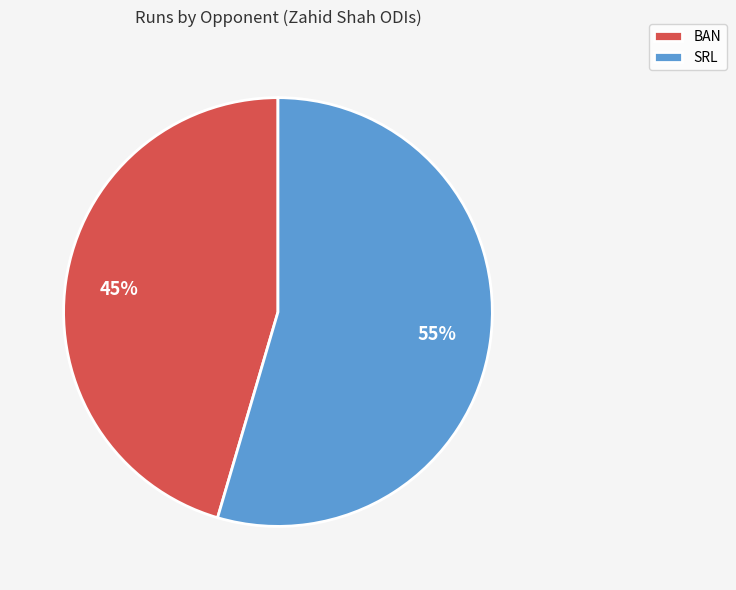

The BAN slice represents 32% of the pie. True or false?

False